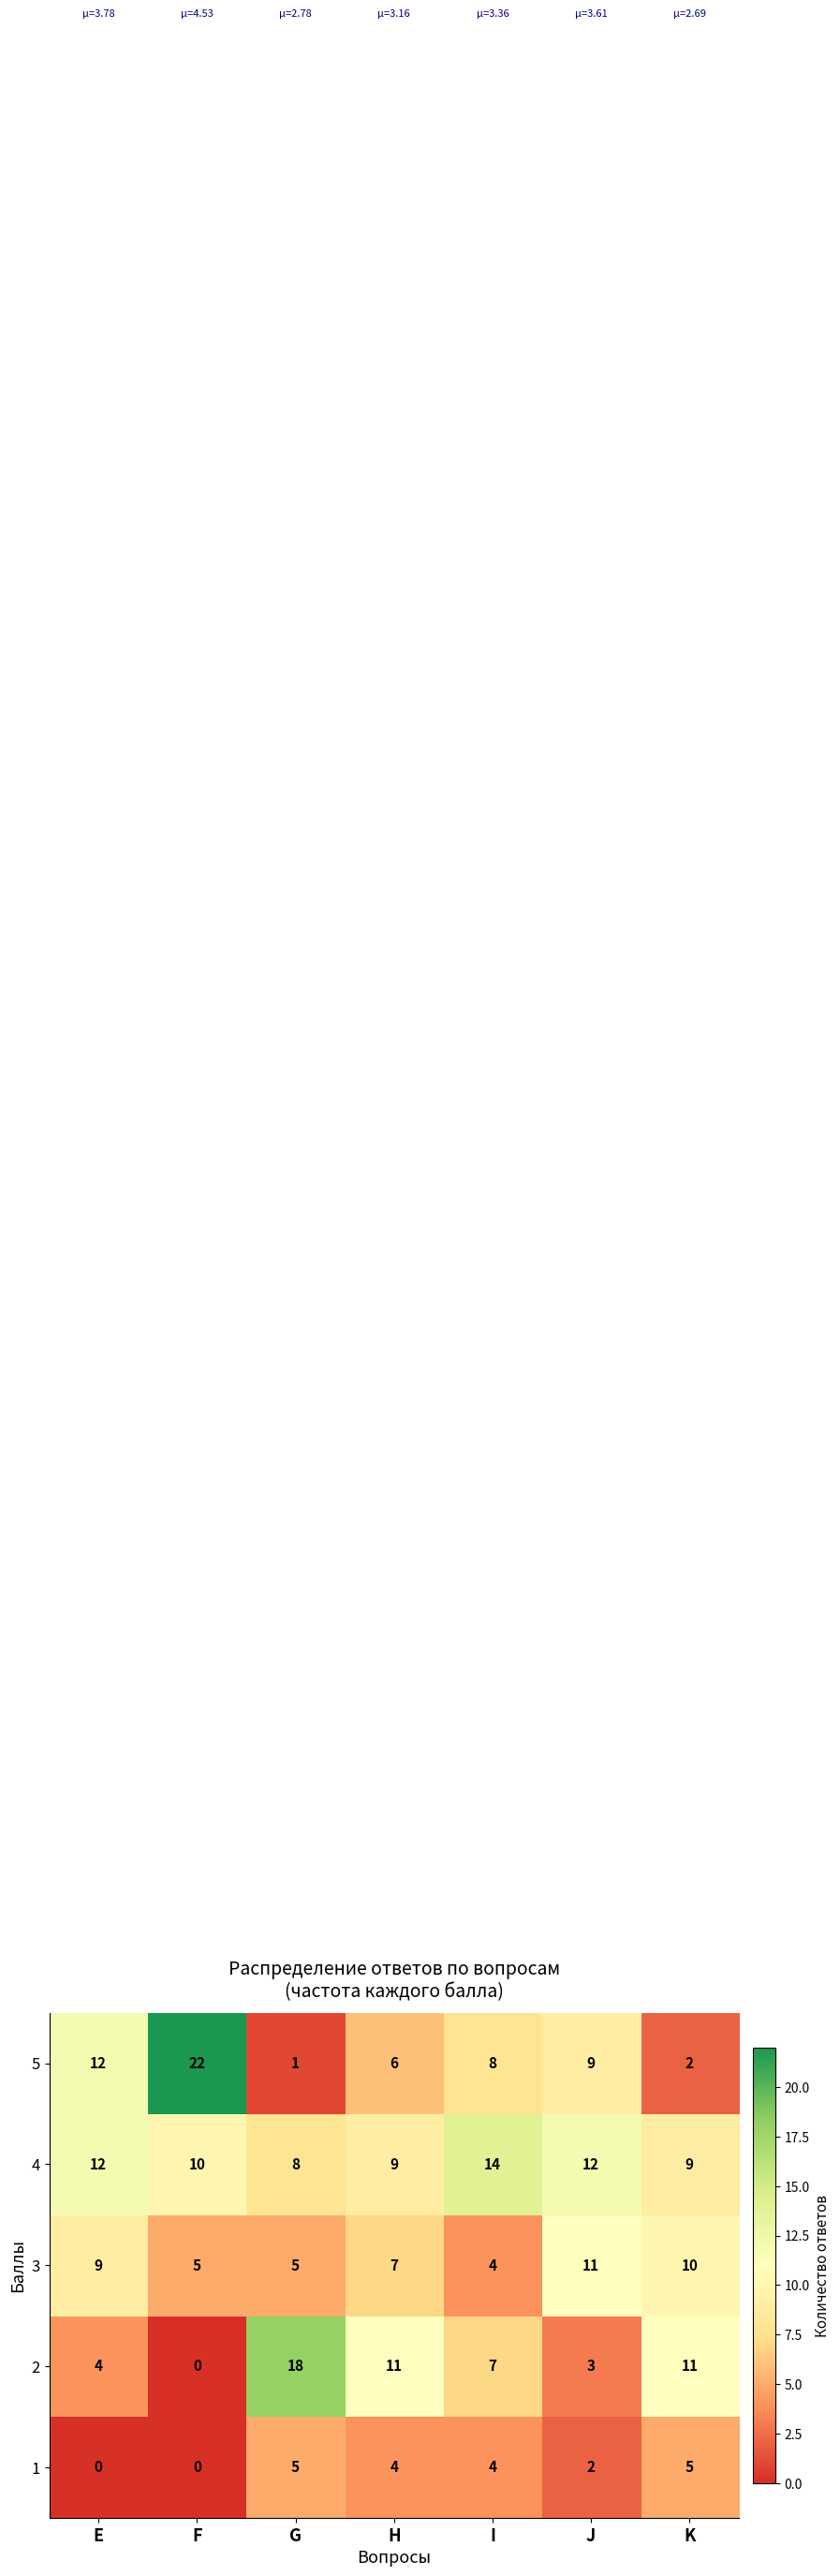

Count the 4 values in the range 9 to 12.

5